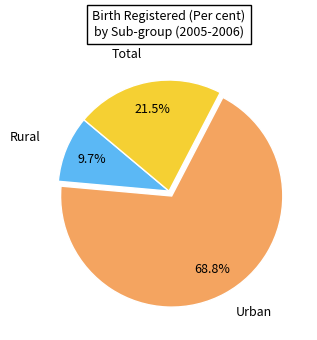

Is there any slice that represents more than half of the pie?

Yes